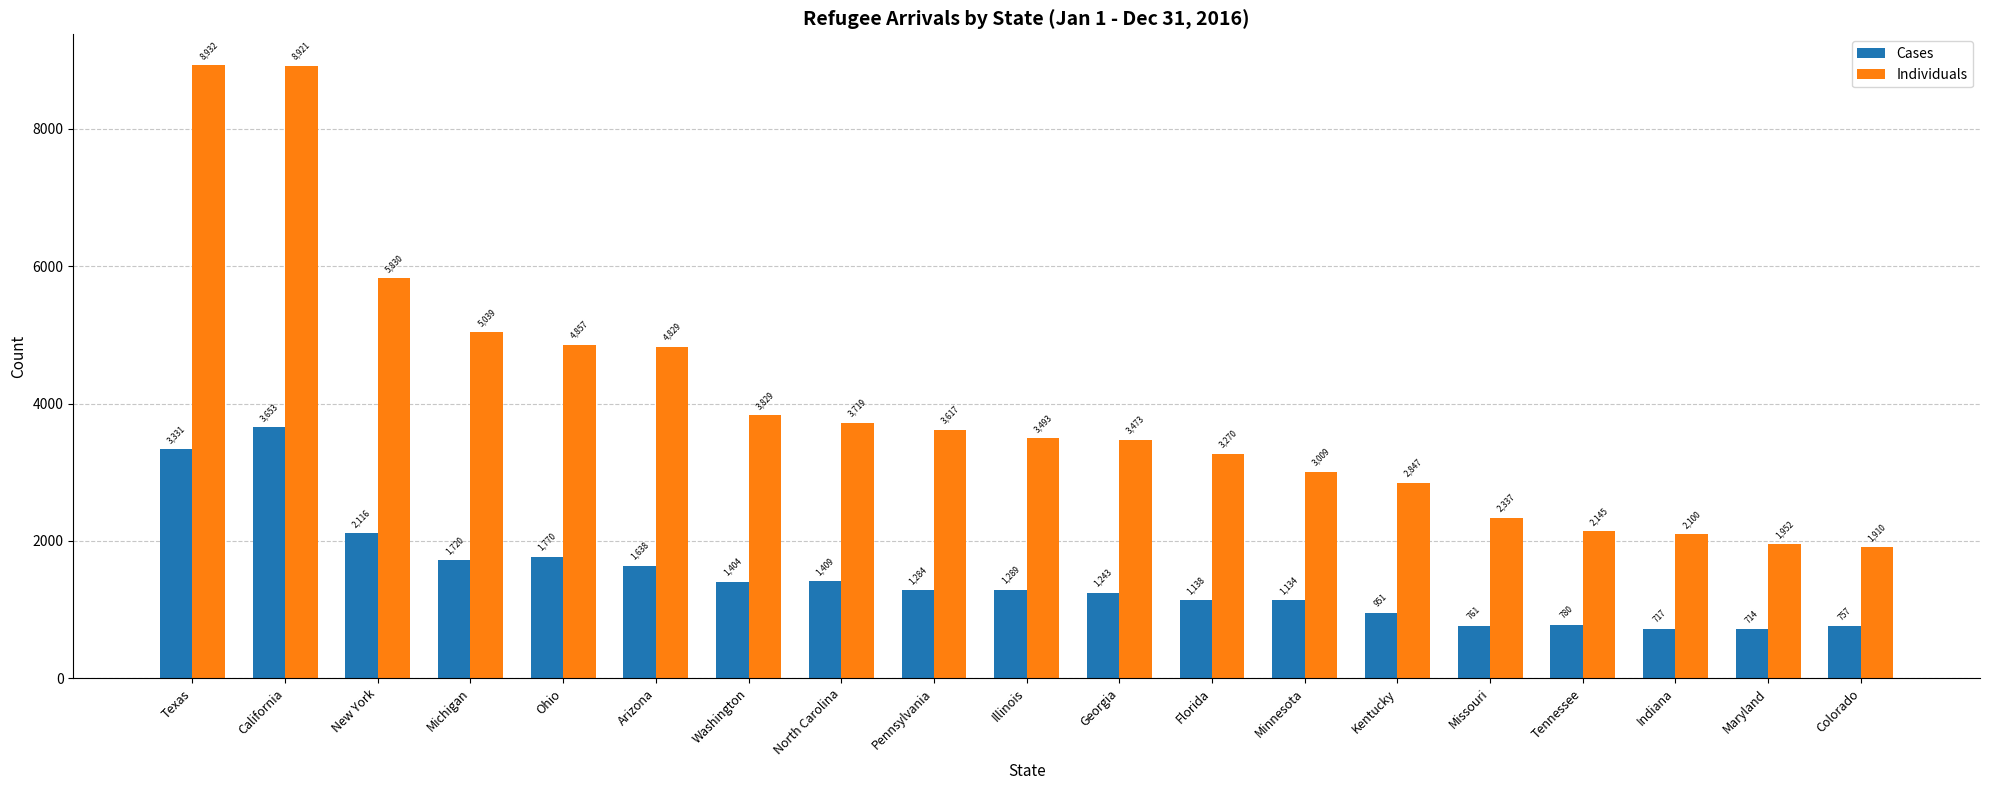

Is it true that Individuals equals 5830 at New York?

True